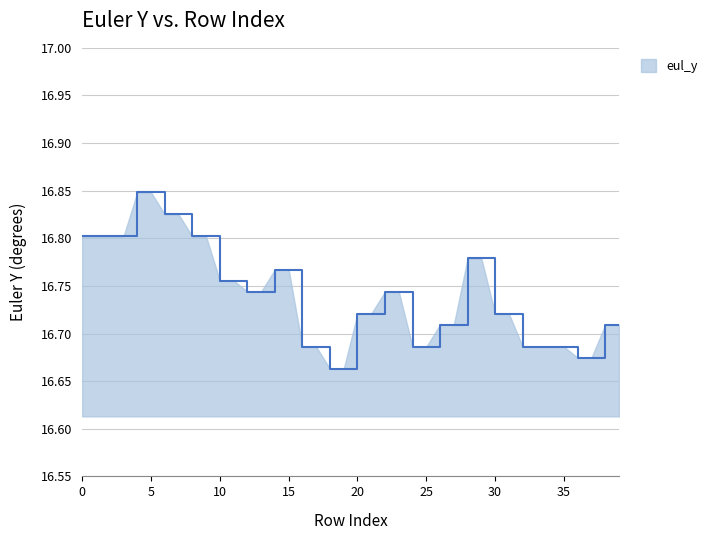

Is this an area chart (filled region under the line)?

Yes